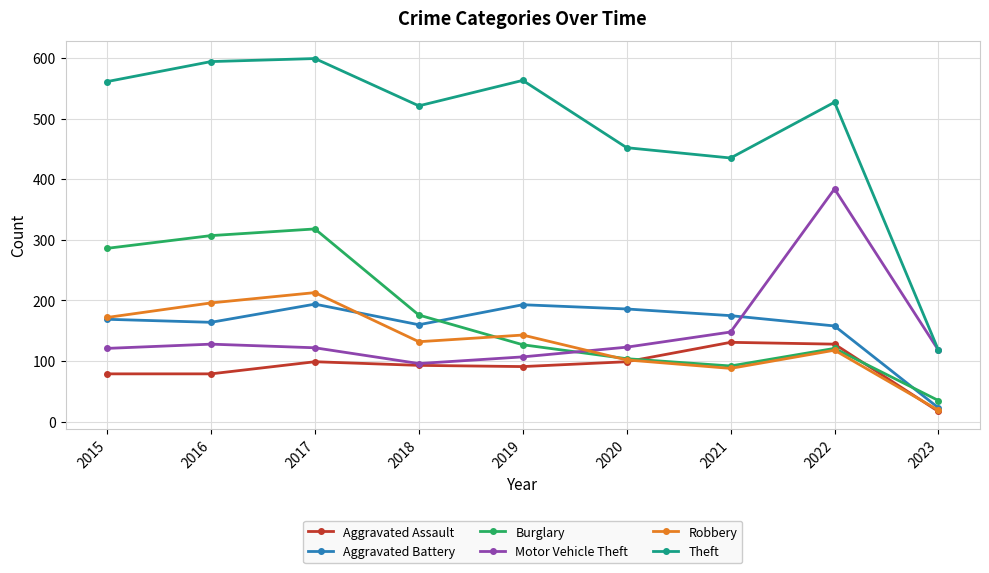

At which label is Burglary closest to 176?

2018